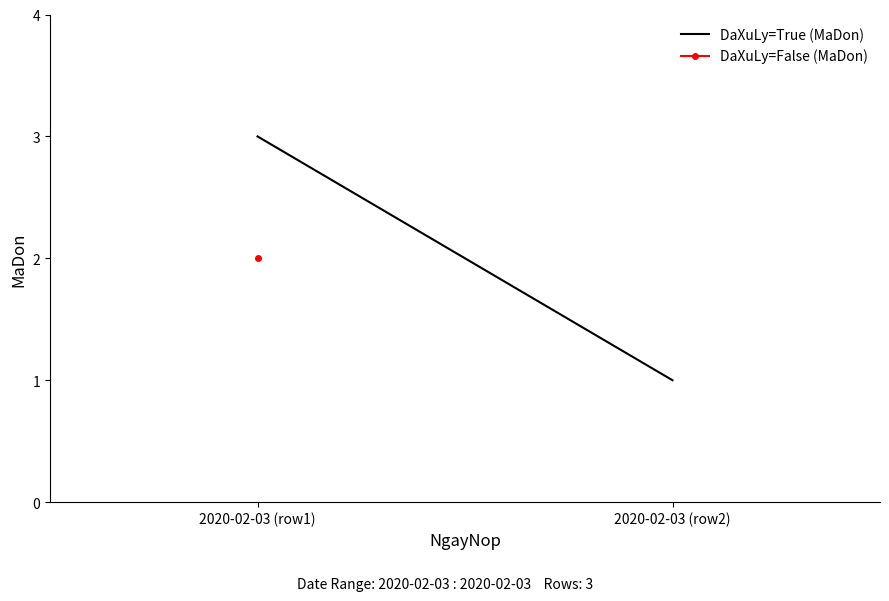

Rank the categories by value from lowest to highest.

2020-02-03 (row2), 2020-02-03 (row1)